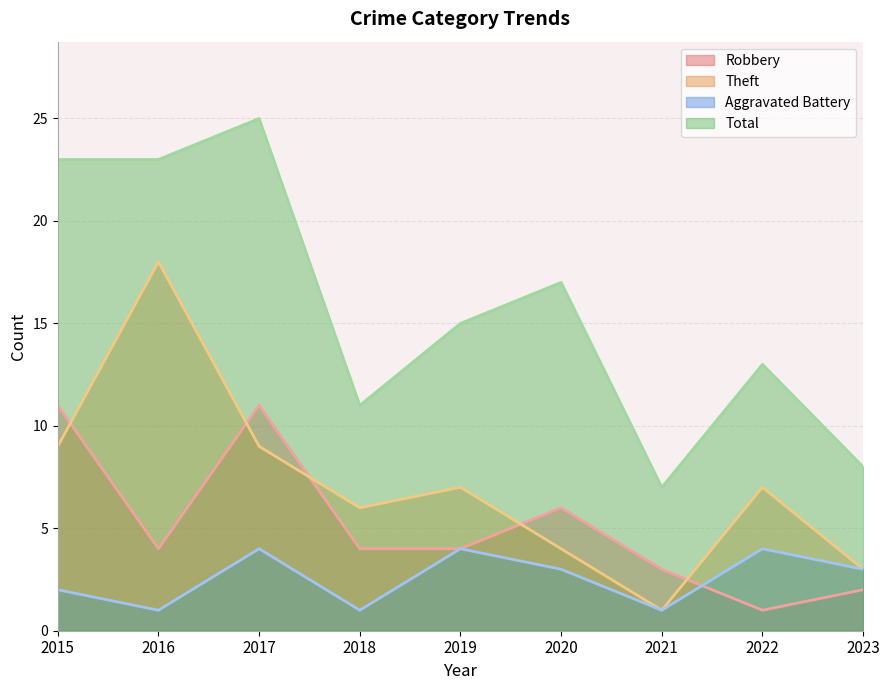

Rank the series by their maximum value, from lowest to highest.

Aggravated Battery, Robbery, Theft, Total